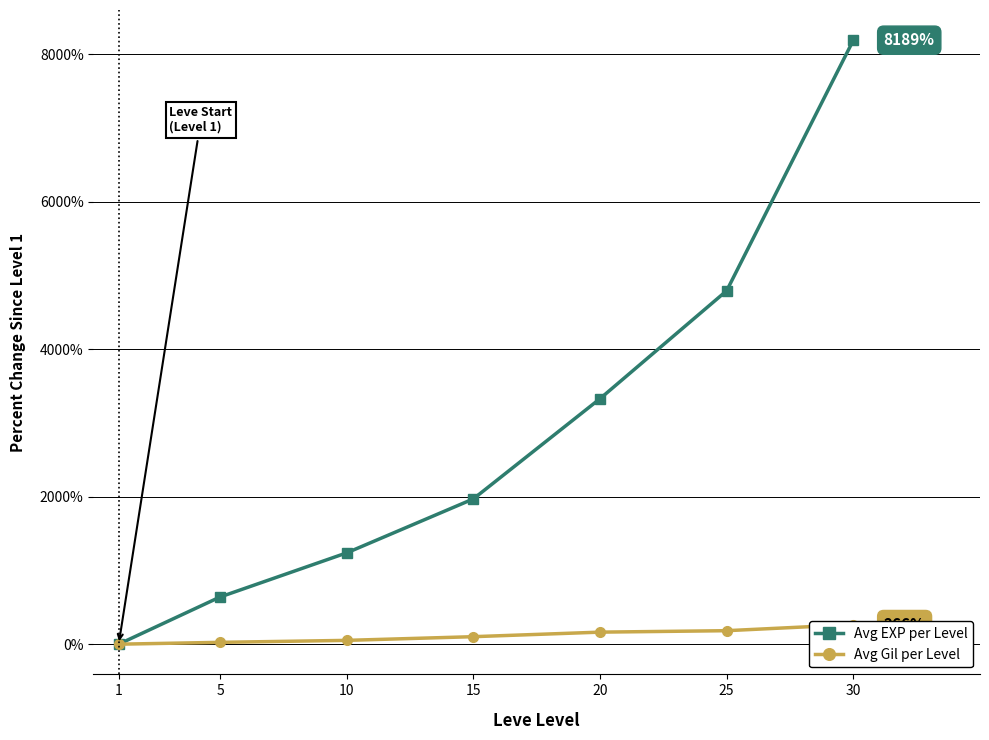

What are all the series names shown in the legend?

Avg EXP per Level, Avg Gil per Level